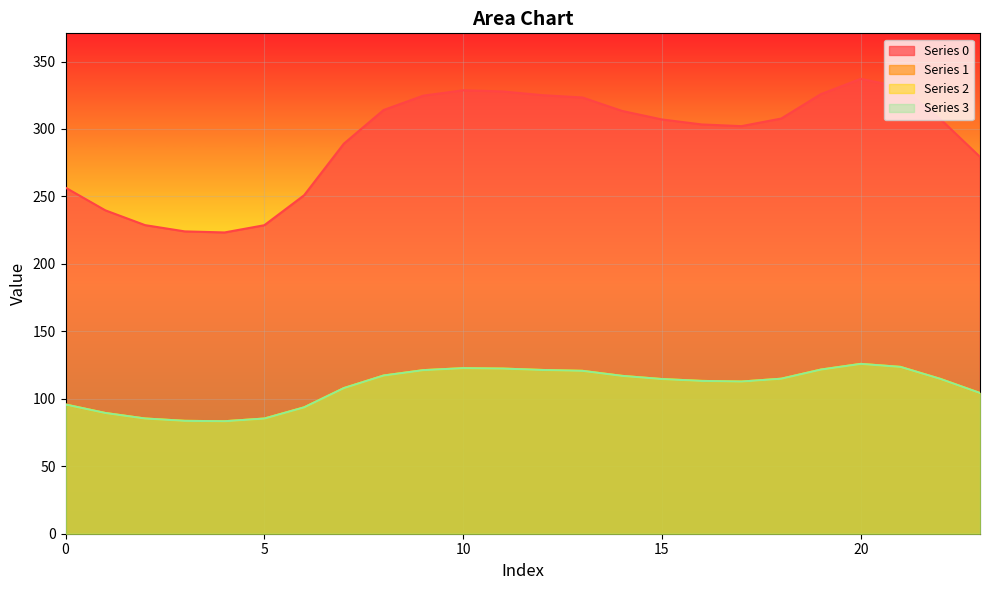

At which label is Series 1 closest to 104?

23